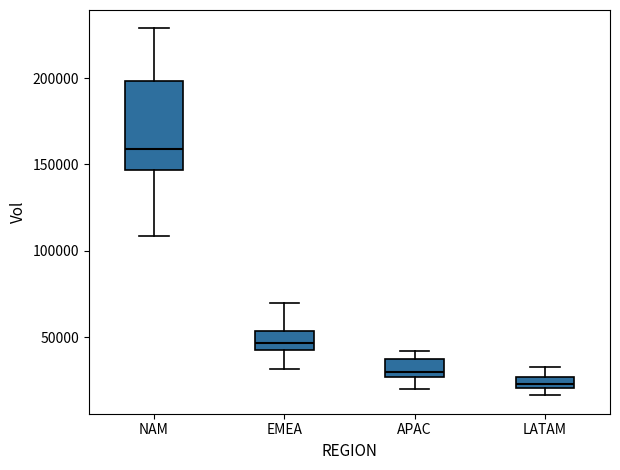

Where does the lower whisker of the box for APAC end on the y-axis? The values are not printed on the chart, so give them approximately, as read against the axis.

20000